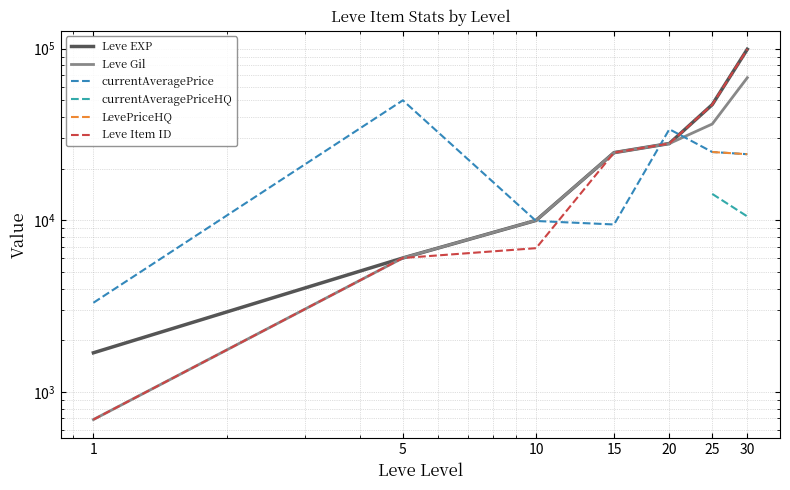

What is the difference between the highest and lowest values at 1?

2617.0